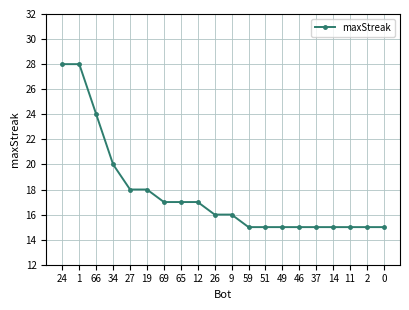

Reading left to right, transcribe all the data shown in this chart.

24=28	1=28	66=24	34=20	27=18	19=18	69=17	65=17	12=17	26=16	9=16	59=15	51=15	49=15	46=15	37=15	14=15	11=15	2=15	0=15